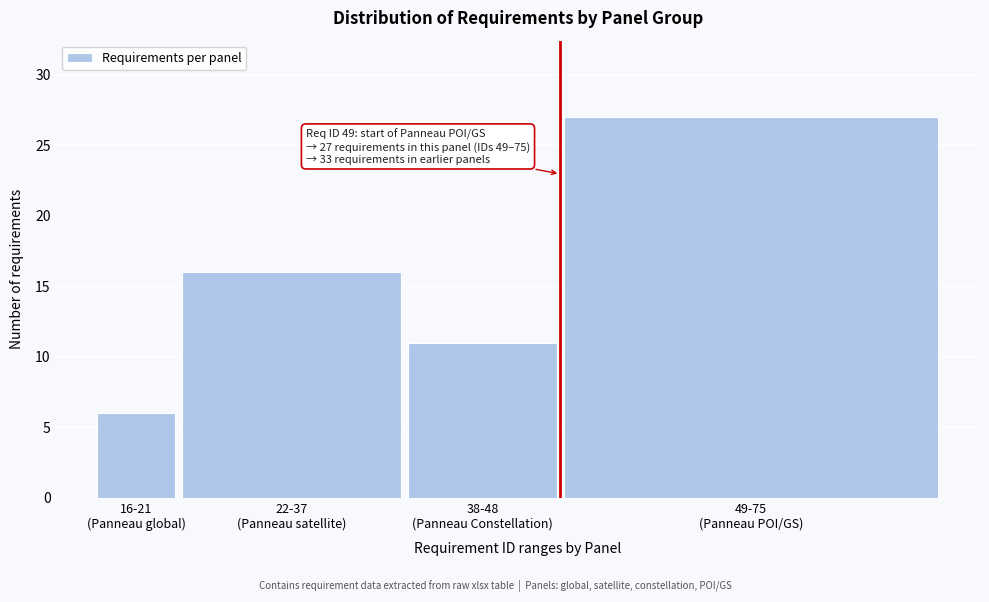

Reading left to right, extract all data points from this chart.

6	16	11	27